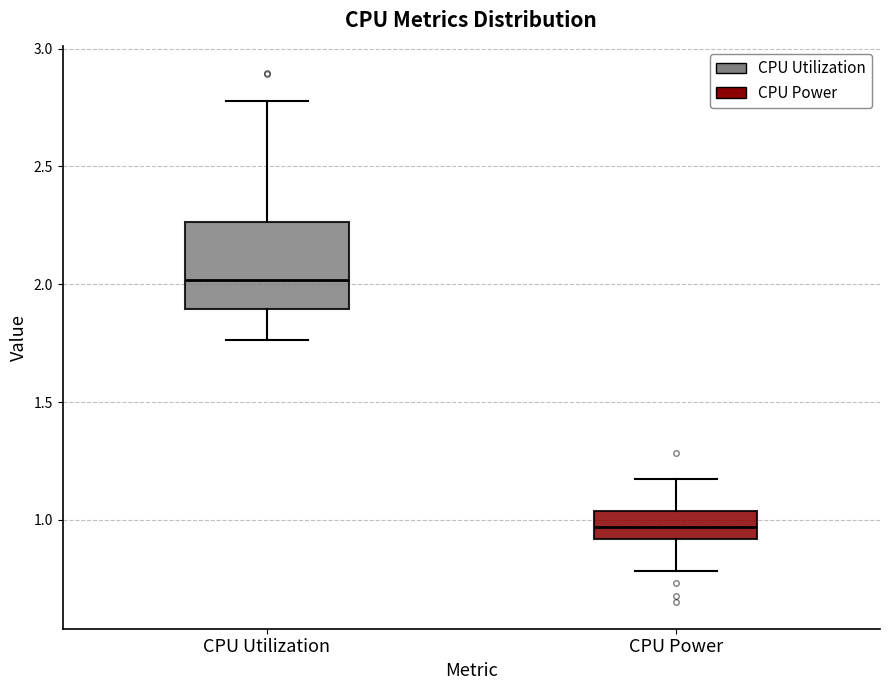

Where does the median line of the box for CPU Power sit on the y-axis? The values are not printed on the chart, so give them approximately, as read against the axis.

0.95